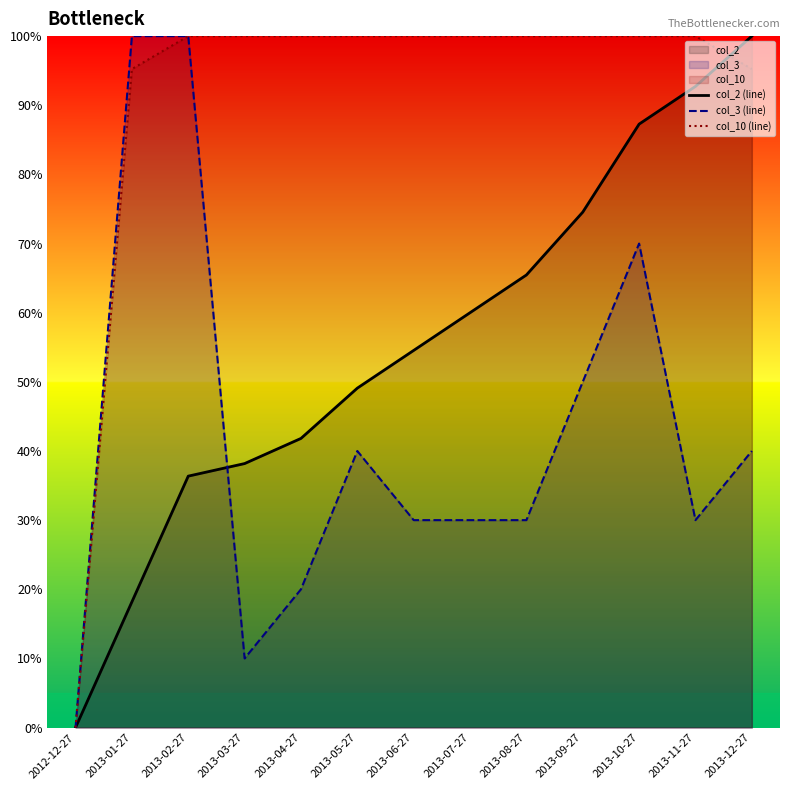

What is the spread (max minus min) of values at 2013-02-27?

63.6